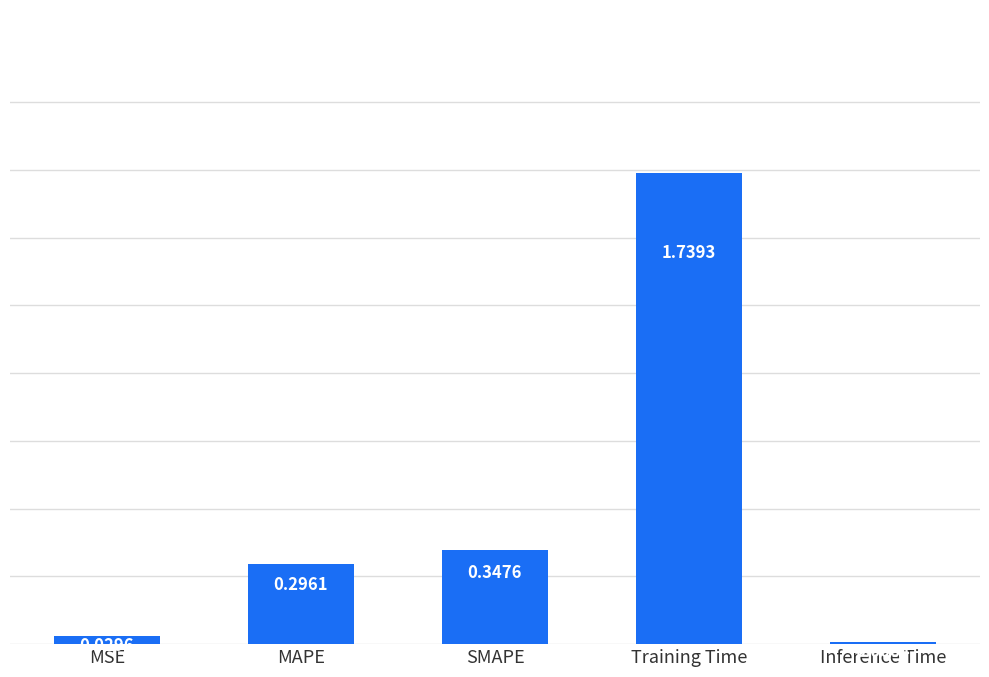

The chart shows a value of 1.2 at Training Time. True or false?

False